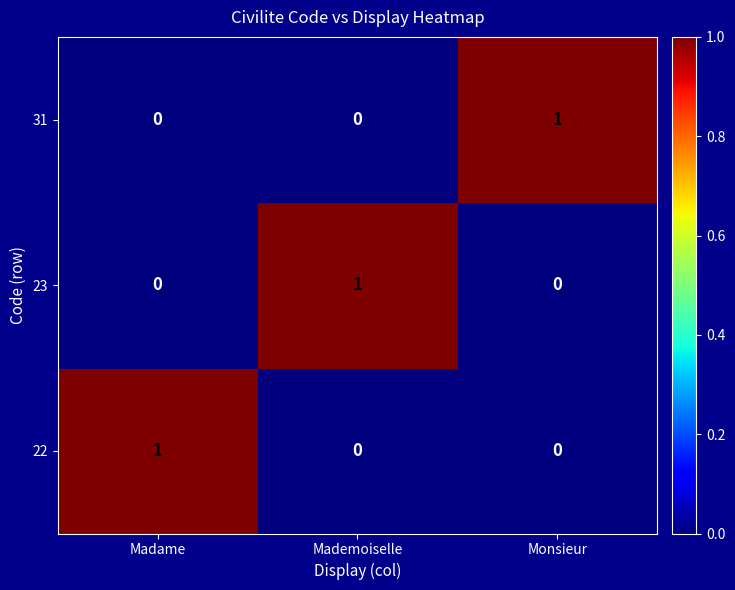

Reading left to right, extract all data points from this chart.

31: Madame=0	Mademoiselle=0	Monsieur=1
23: Madame=0	Mademoiselle=1	Monsieur=0
22: Madame=1	Mademoiselle=0	Monsieur=0